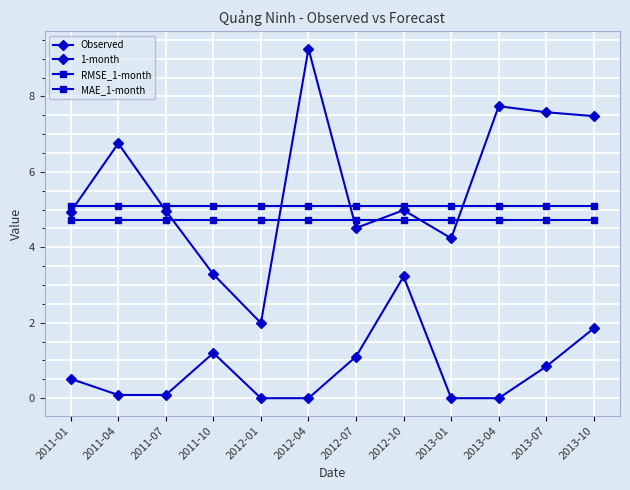

True or false: 1-month has more than 0 interior local peaks.

True